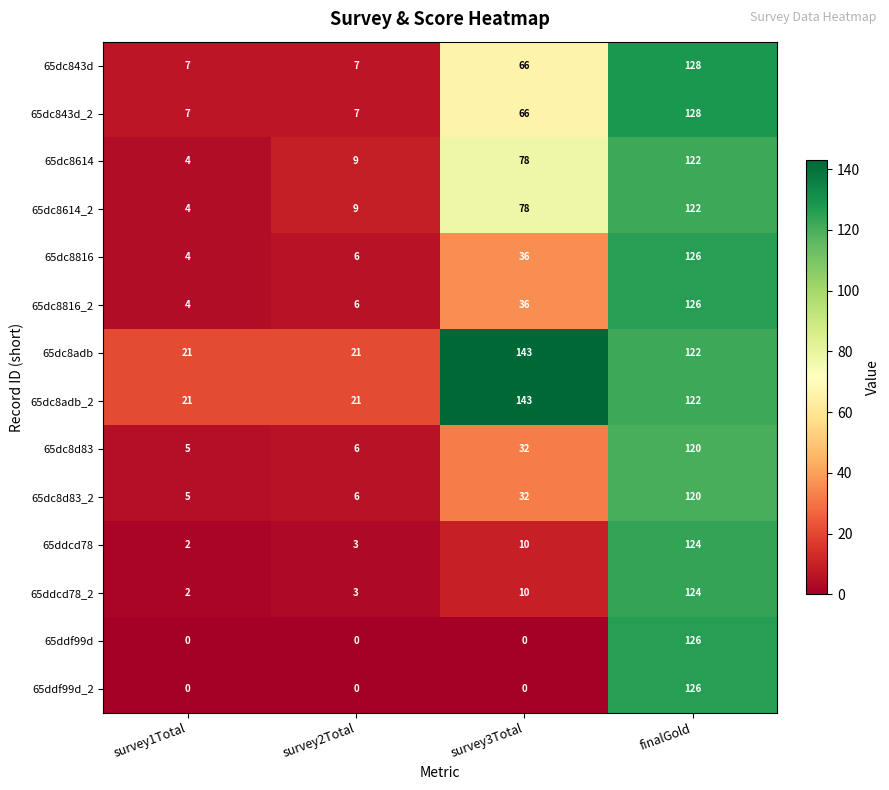

Count the number of categories in the chart.

4